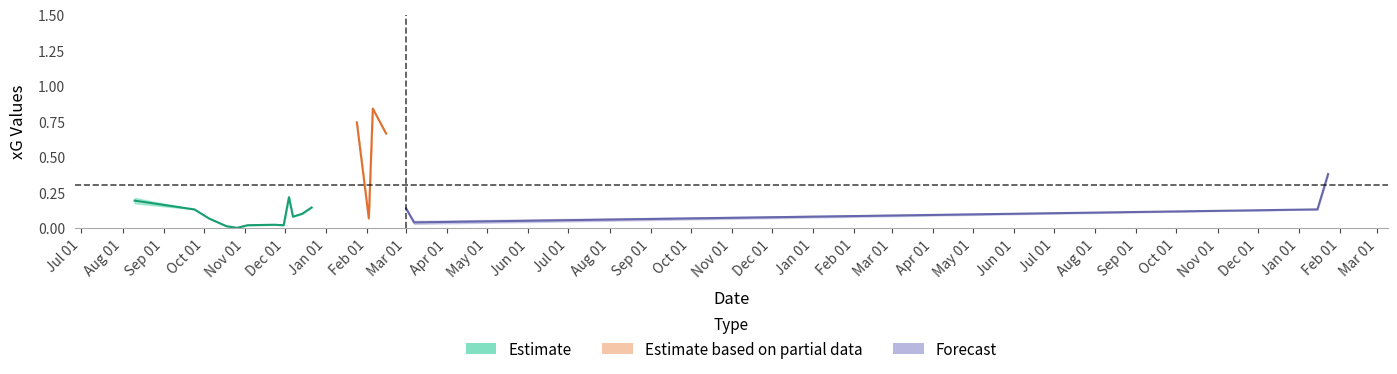

True or false: Estimate based on partial data has more than 1 points higher than both neighbors.

False